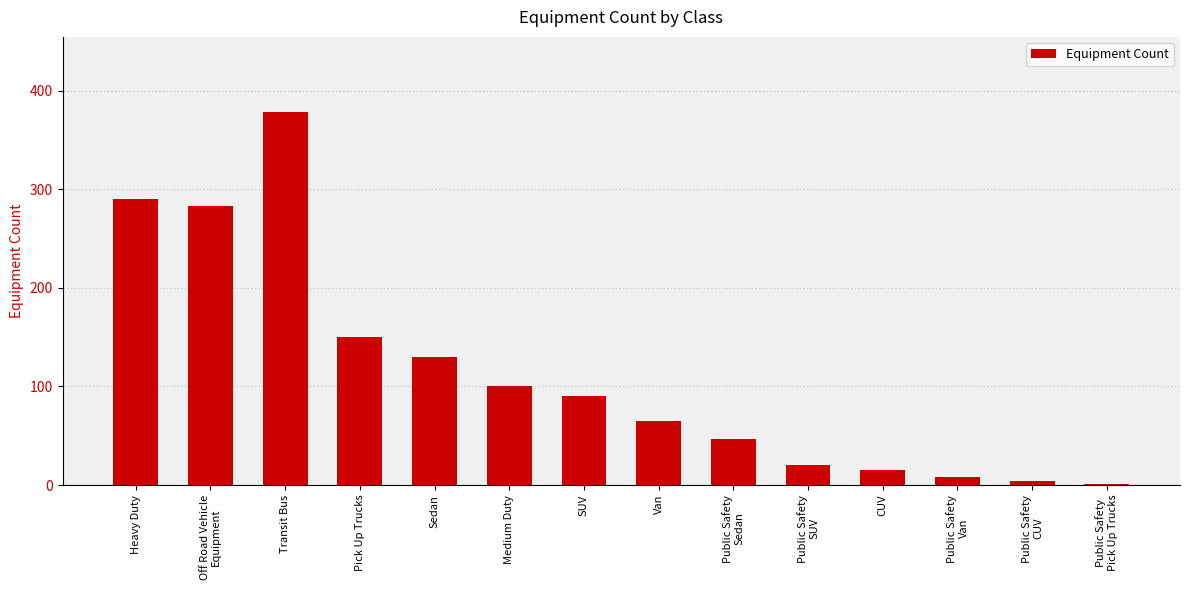

The chart shows a value of 618 at Transit Bus. True or false?

False